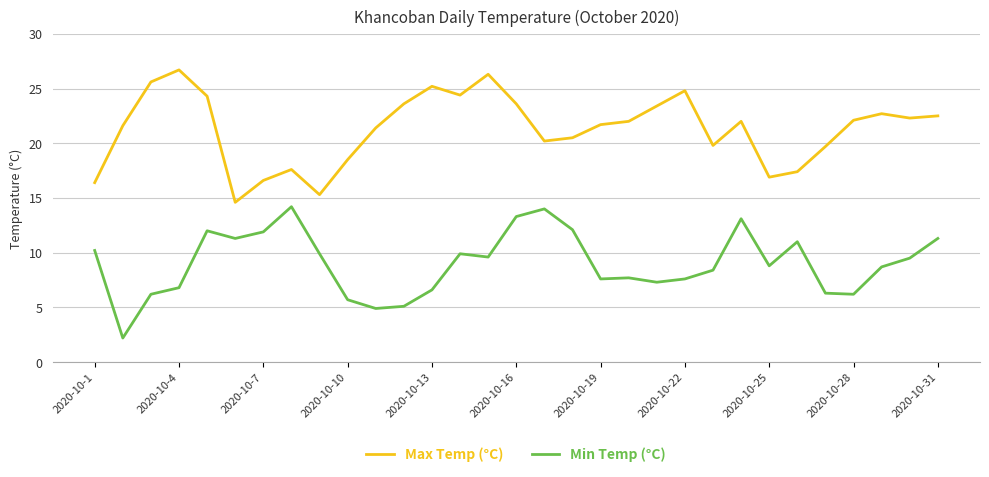

True or false: Min Temp (°C) and Max Temp (°C) cross at least once.

False